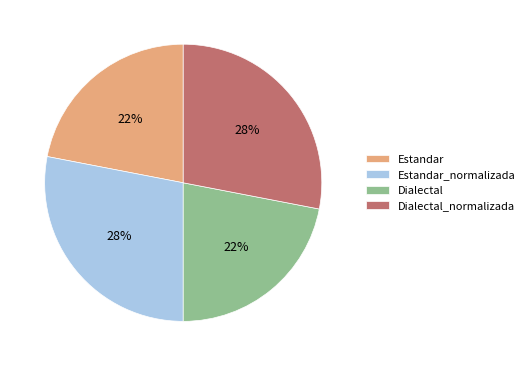

Which has a higher value, Estandar_normalizada or Estandar?

Estandar_normalizada